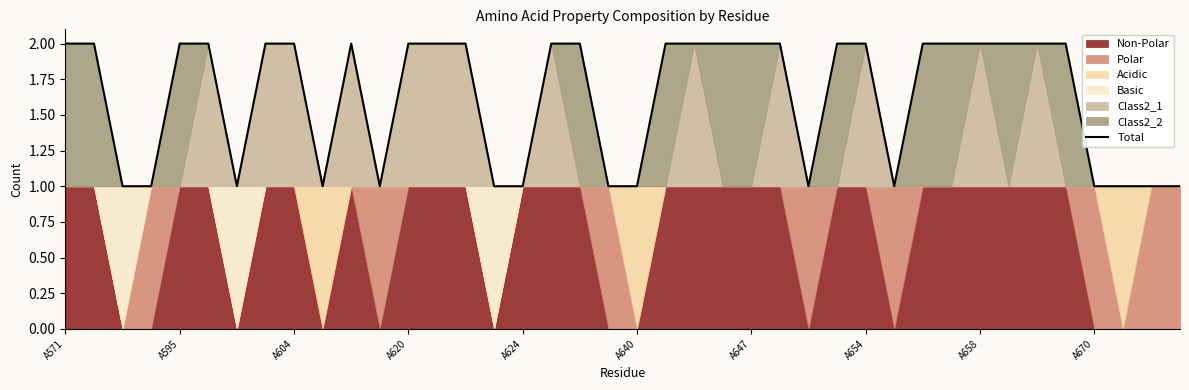

Read the value at 22.

2